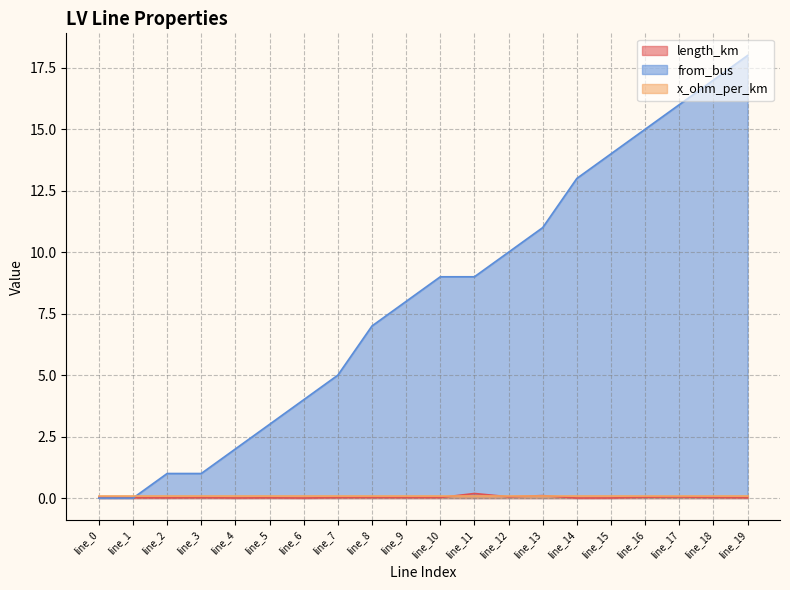

True or false: from_bus has a value of 13.0 at line_14.

True